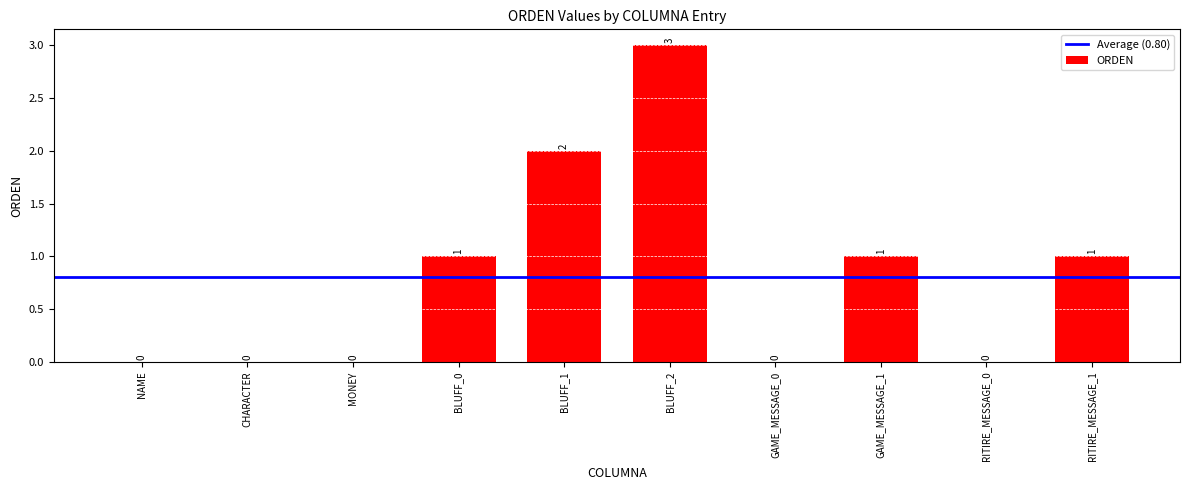

How many values are between 0 and 1?

8